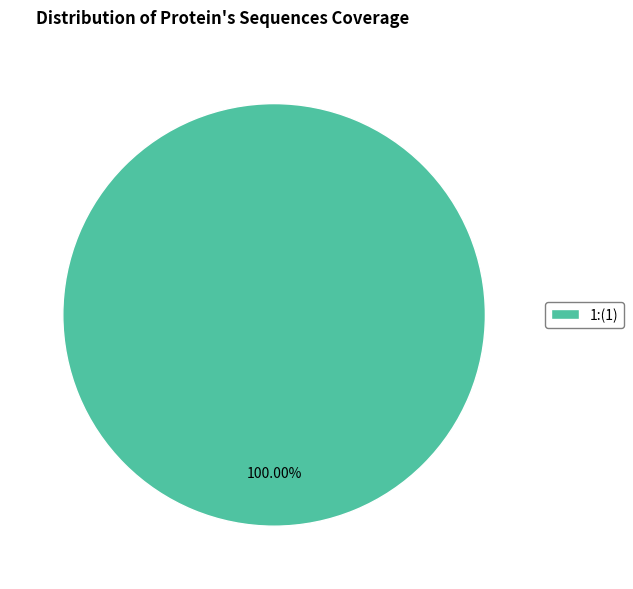

Rank the categories by value from lowest to highest.

1:(1)